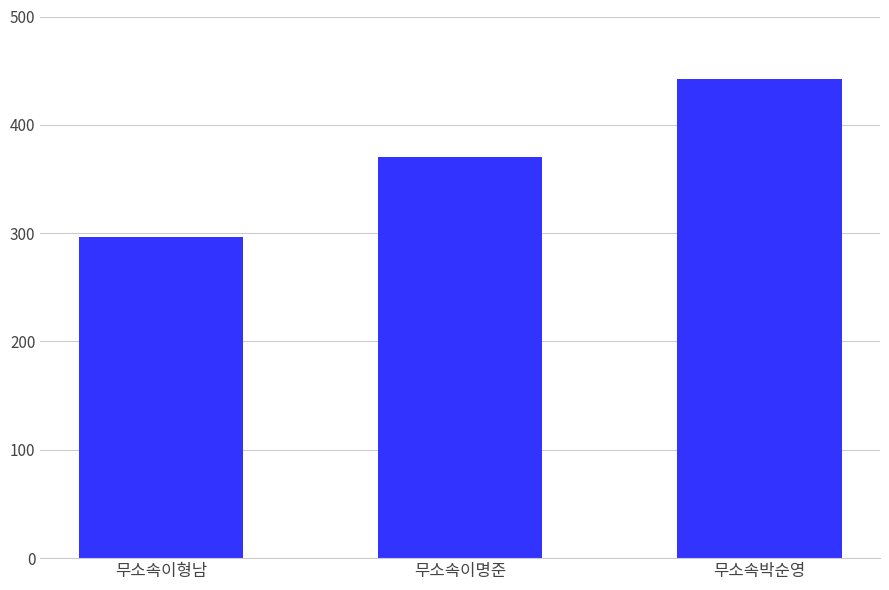

At which label is the value closest to 369?

무소속이명준